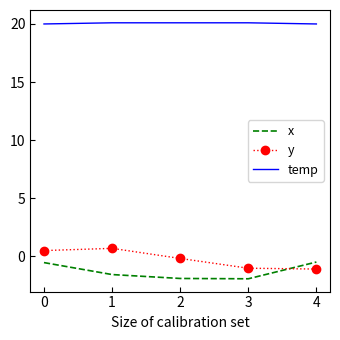

What is the difference between the second highest and minimum values in the y series?

1.6